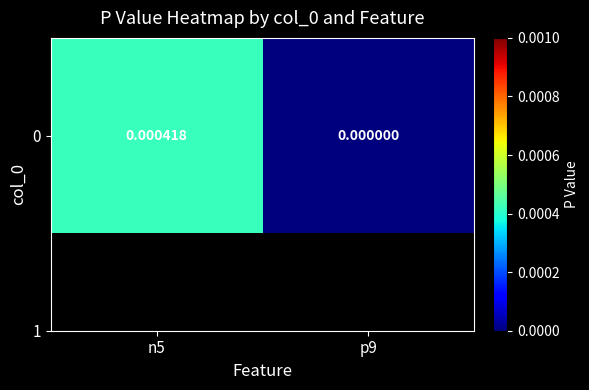

Where is the data nearest to the value 0?

p9